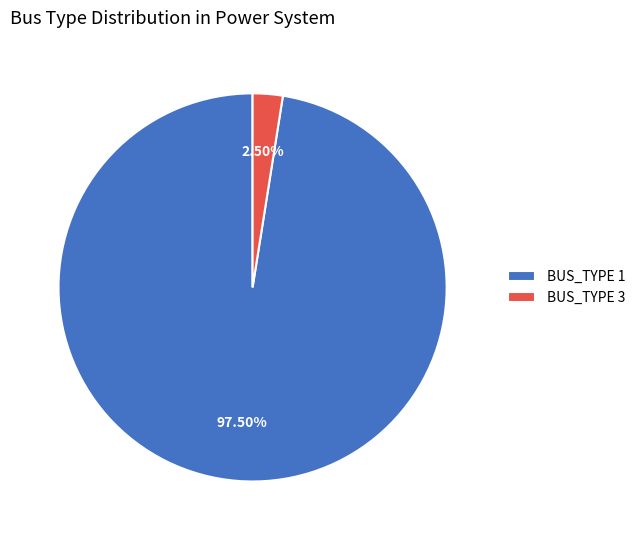

Which has a higher value, BUS_TYPE 1 or BUS_TYPE 3?

BUS_TYPE 1